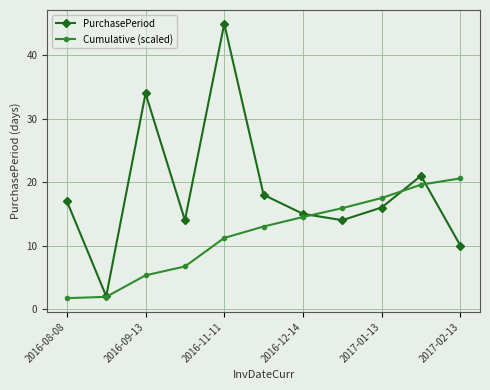

Which series has the largest total across all categories?

PurchasePeriod